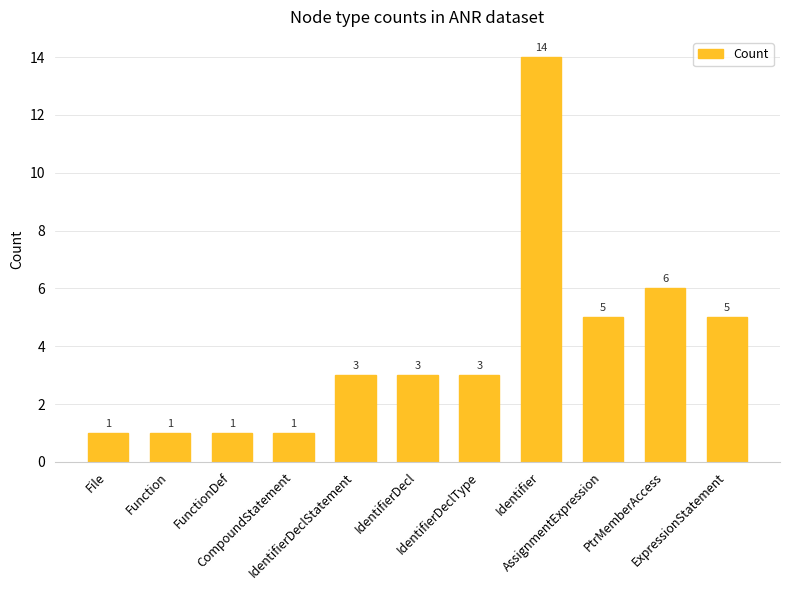

What is the label of the 10th bar from the left?

PtrMemberAccess